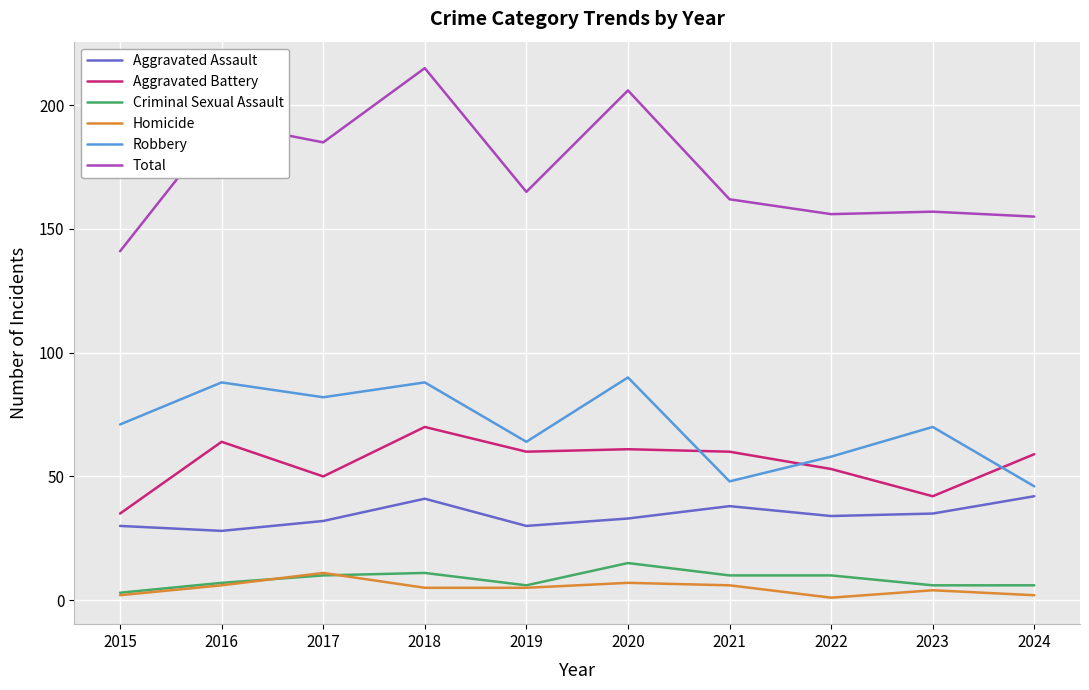

What is the spread (max minus min) of values at 2016?

187